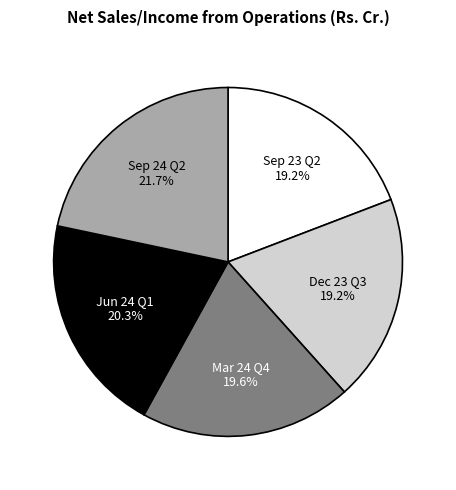

To the nearest percent, what percentage of the pie is Mar 24 Q4?

20%